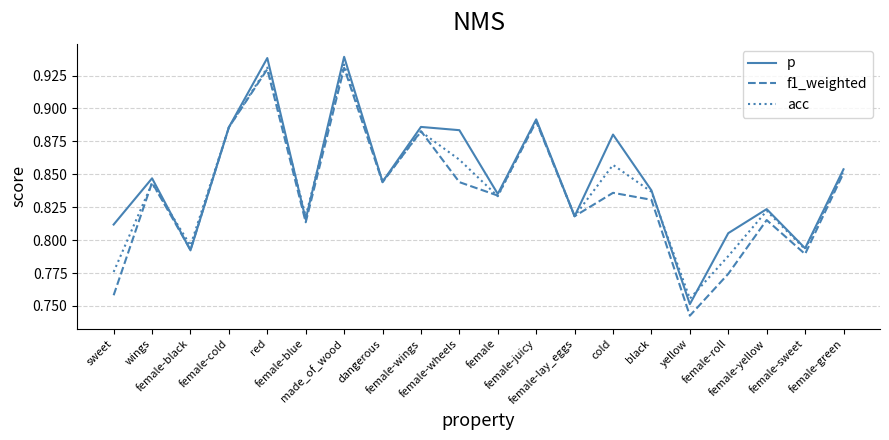

What is the total value across all series at female-cold?

2.7